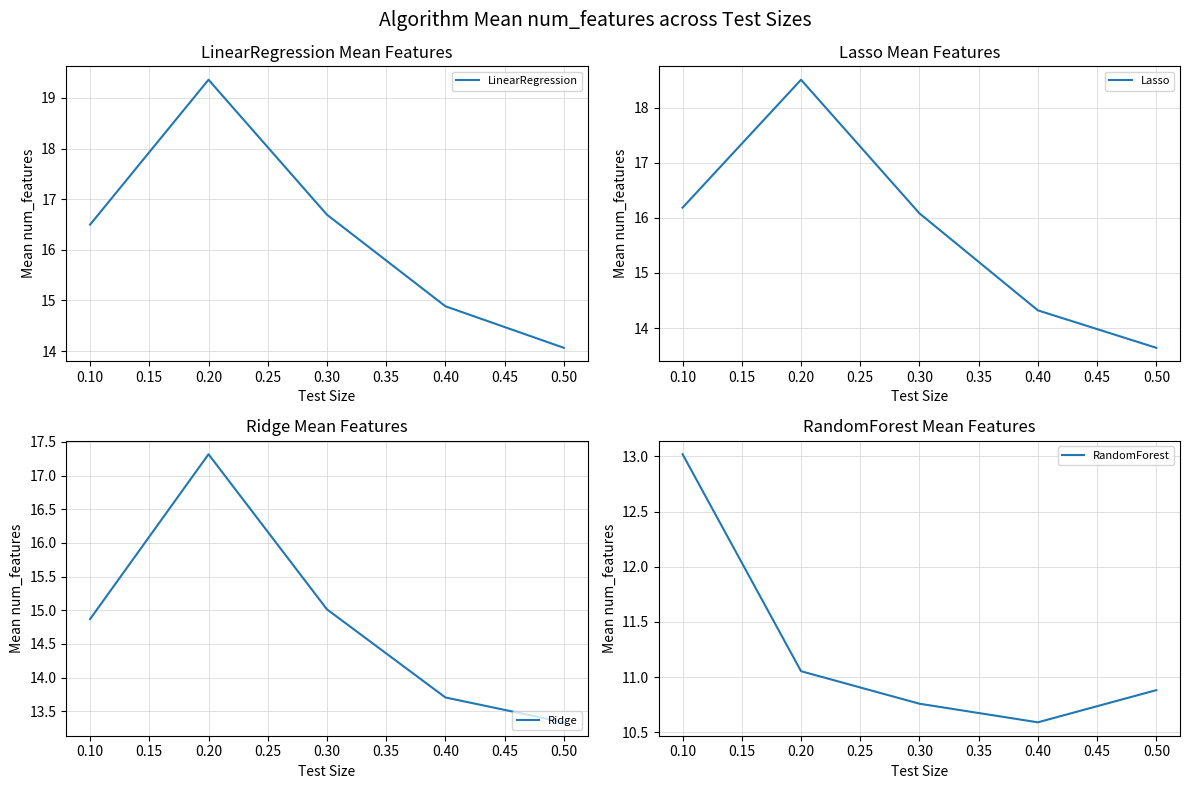

How many categories are shown in the chart?

5